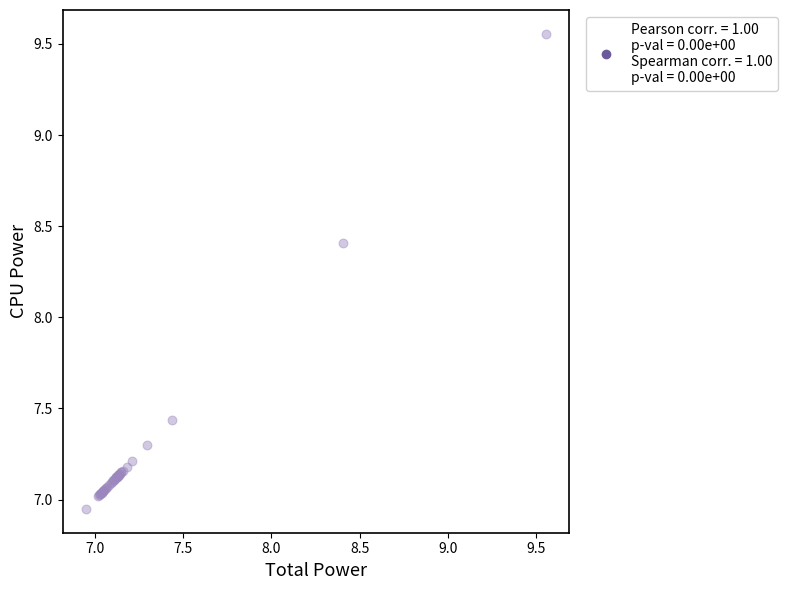

What Y value in the scatter plot is closest to 8?

8.4